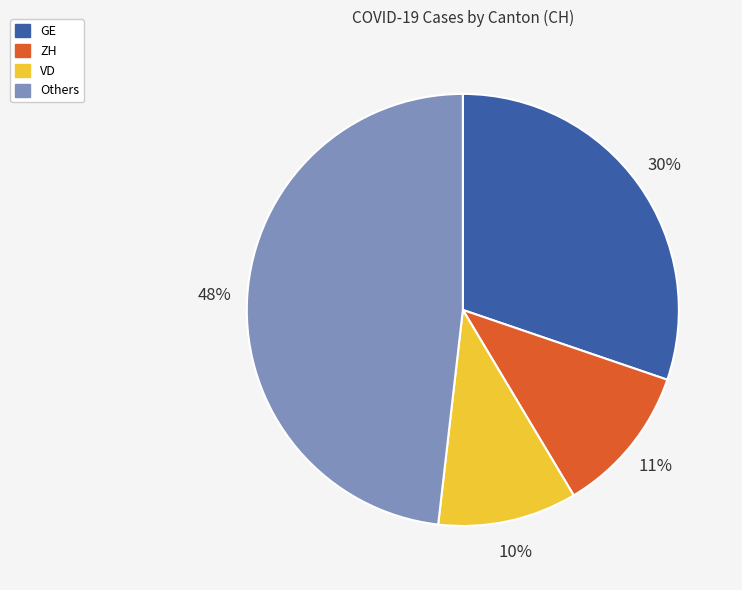

What is the largest slice in the pie chart?

Others